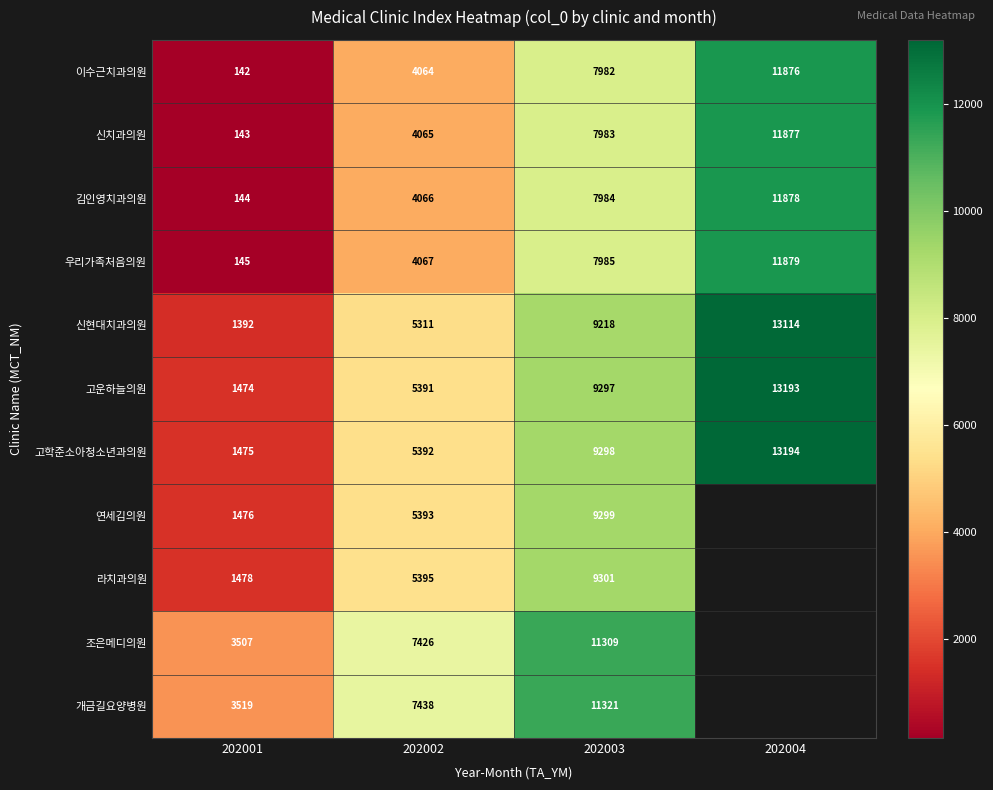

How many data points does each series have?

4